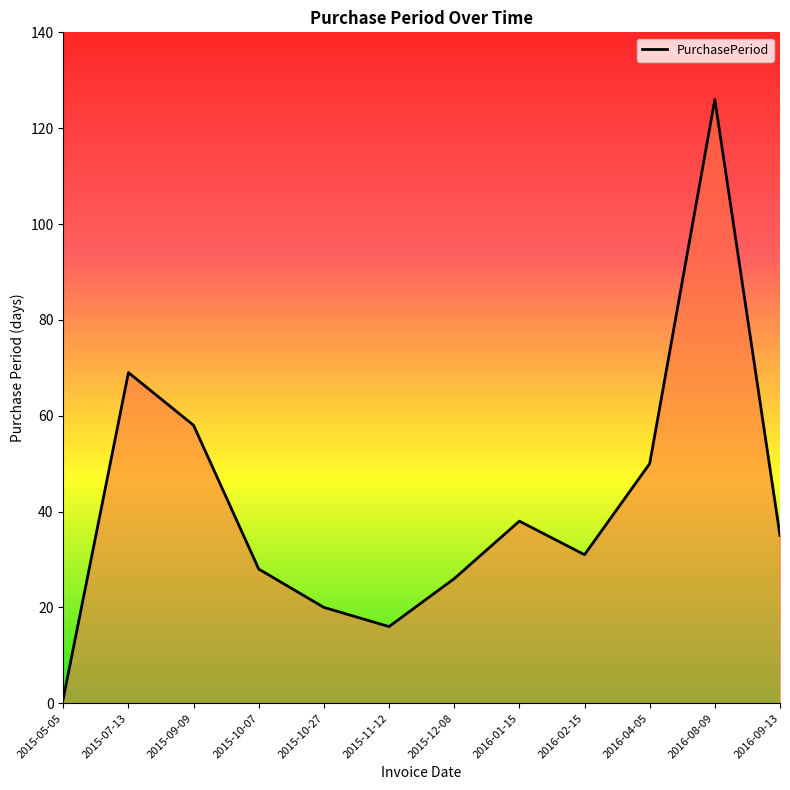

True or false: the data shows 31 at 2016-02-15.

True